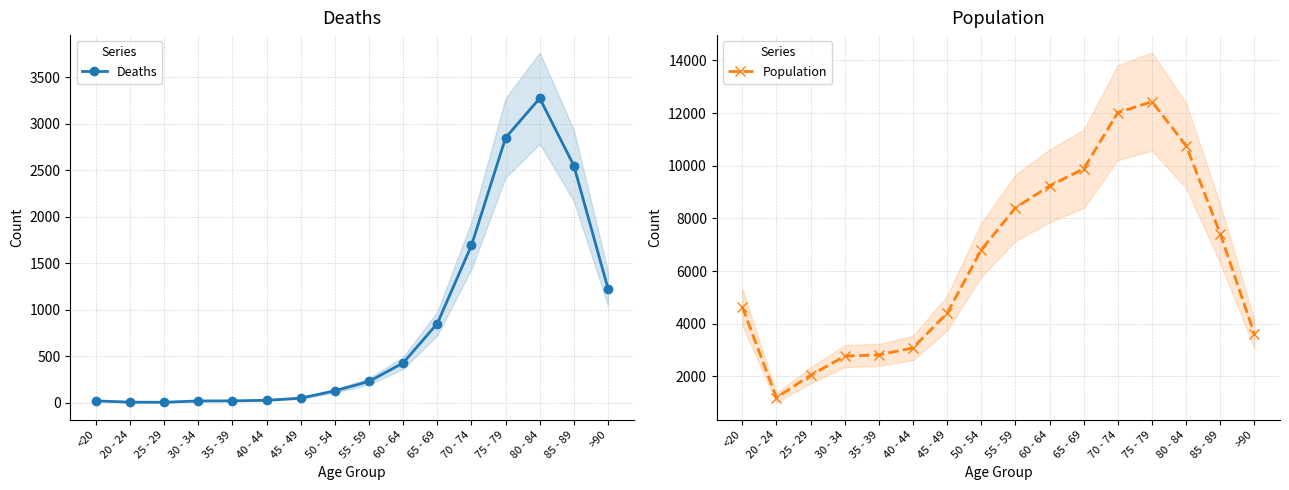

What is the spread (max minus min) of values at 55 - 59?

8173